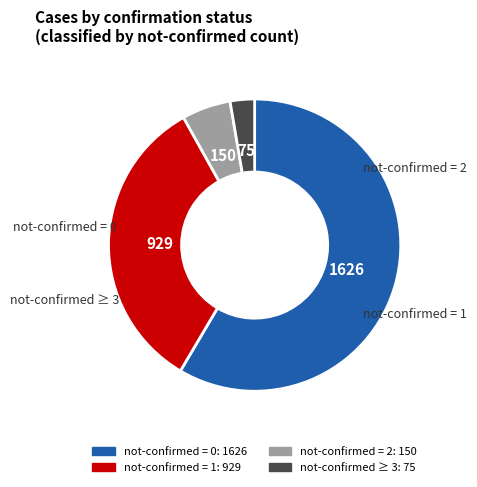

Is there a majority slice in this chart?

Yes